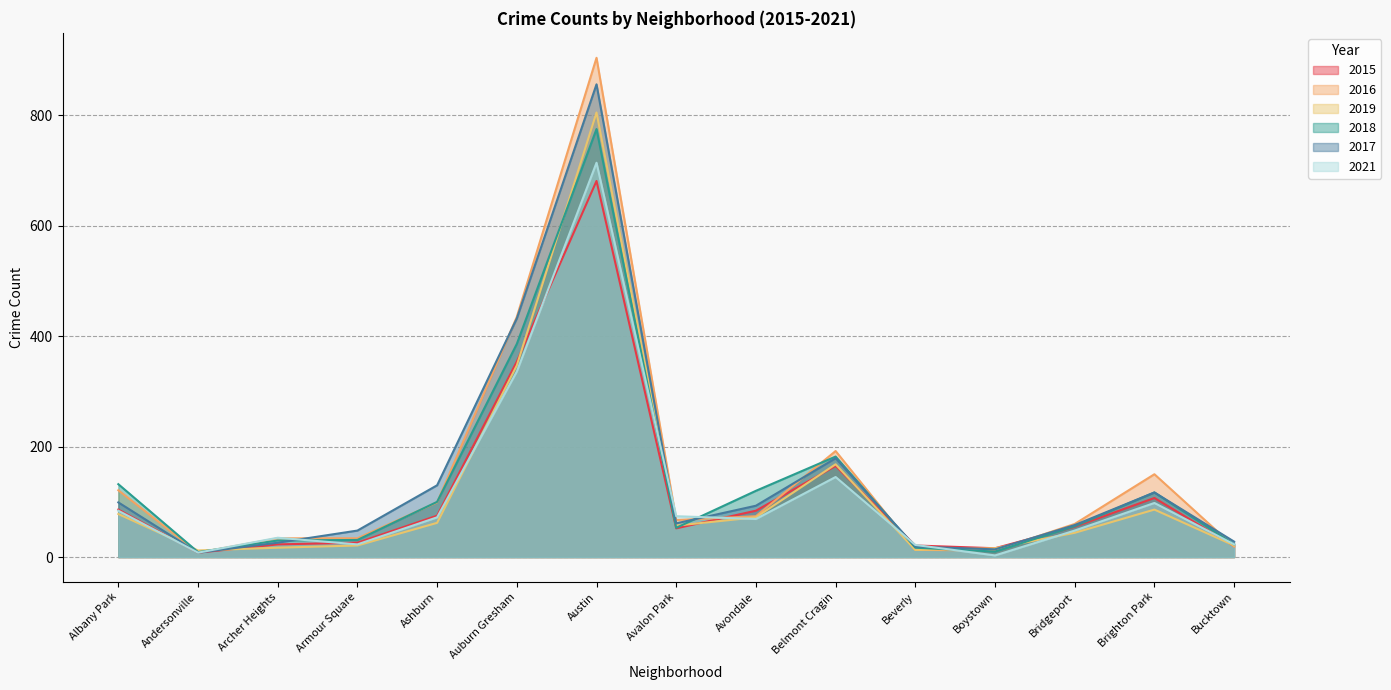

After their last crossing, which series has the higher values: 2018 or 2017?

2017